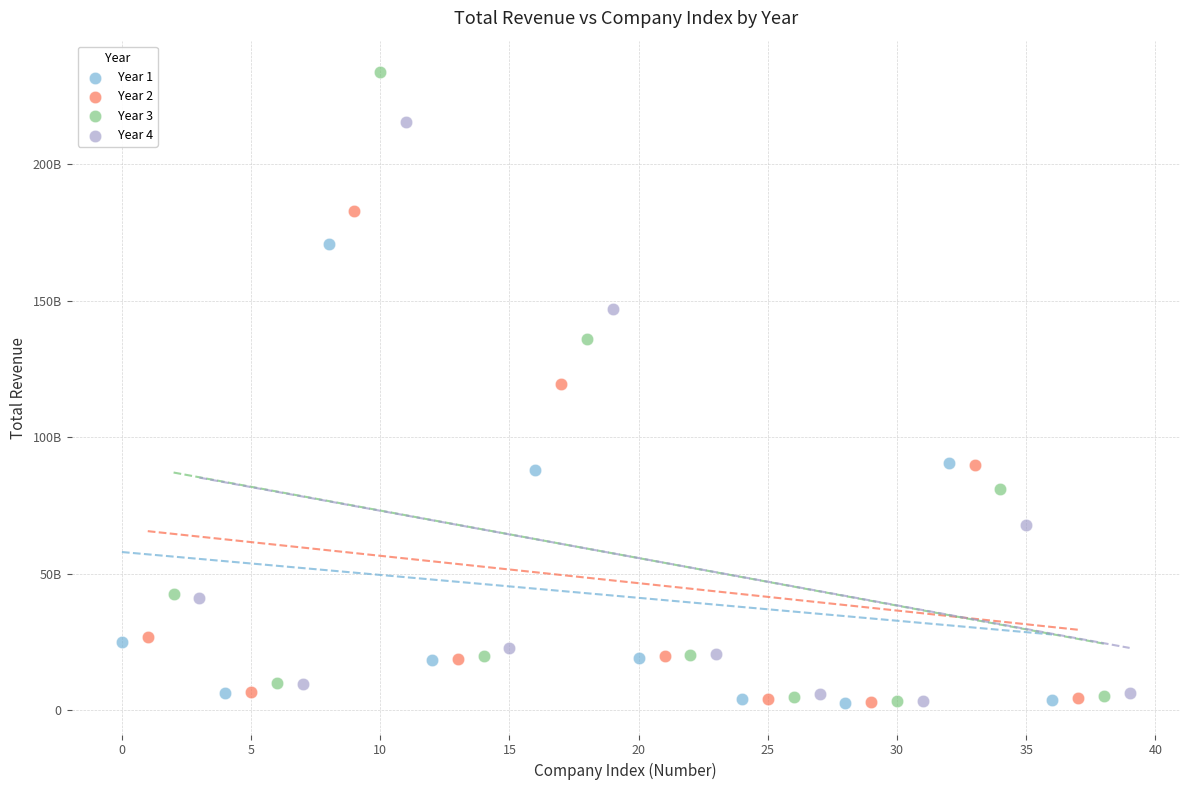

What are all the series names shown in the legend?

Year 1, Year 2, Year 3, Year 4